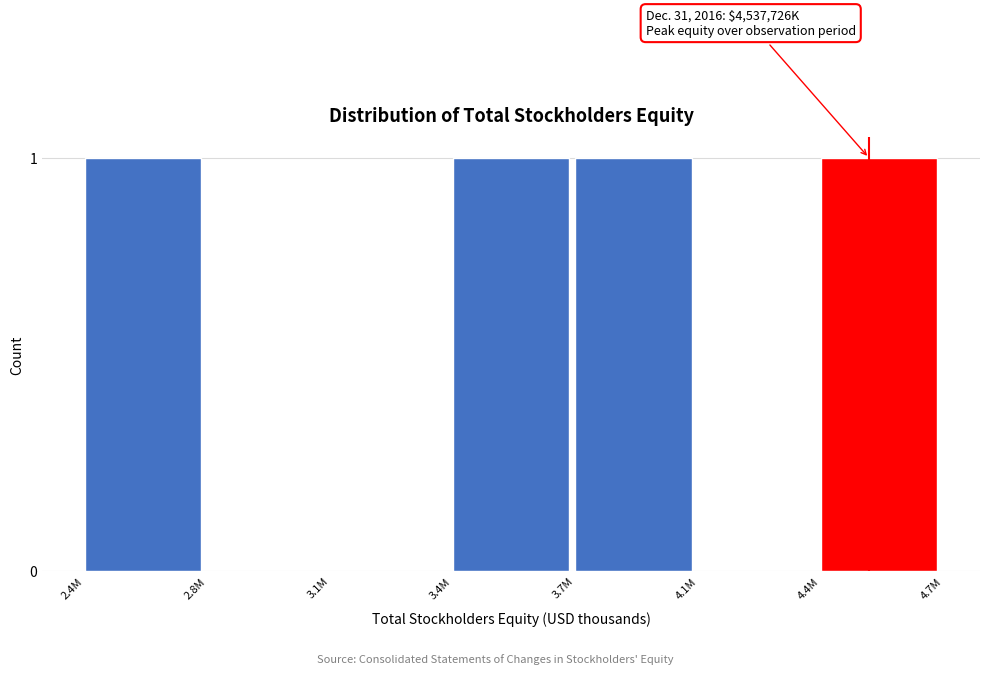

Reading left to right, extract all data points from this chart.

2.4M=1	2.8M=0	3.1M=0	3.4M=1	3.7M=1	4.1M=0	4.4M=1